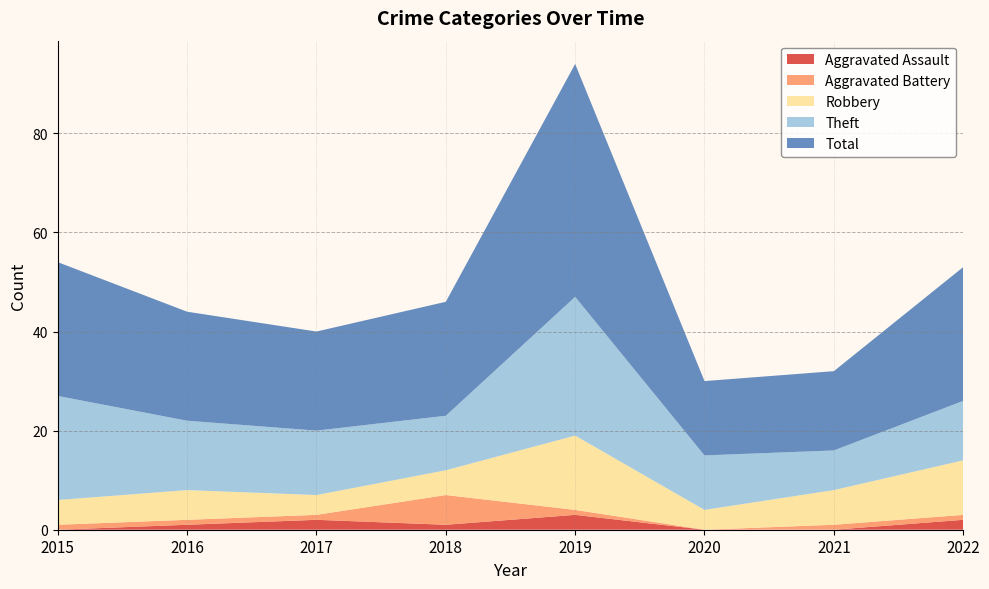

Reading right to left, what are all the values shown in this chart?

Aggravated Assault: 2022=2	2021=0	2020=0	2019=3	2018=1	2017=2	2016=1	2015=0
Aggravated Battery: 2022=1	2021=1	2020=0	2019=1	2018=6	2017=1	2016=1	2015=1
Robbery: 2022=11	2021=7	2020=4	2019=15	2018=5	2017=4	2016=6	2015=5
Theft: 2022=12	2021=8	2020=11	2019=28	2018=11	2017=13	2016=14	2015=21
Total: 2022=27	2021=16	2020=15	2019=47	2018=23	2017=20	2016=22	2015=27